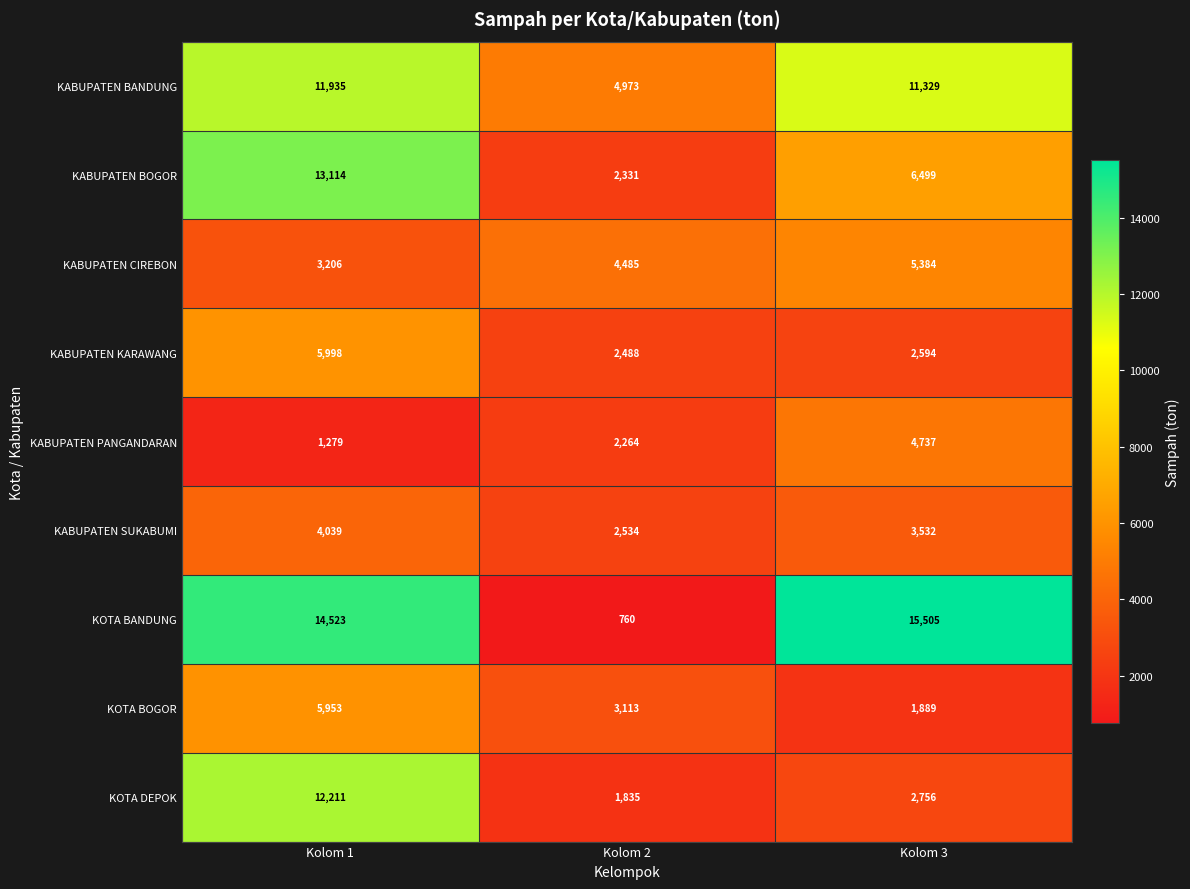

What is the sum of the KABUPATEN SUKABUMI values at Kolom 3 and Kolom 2?

6066